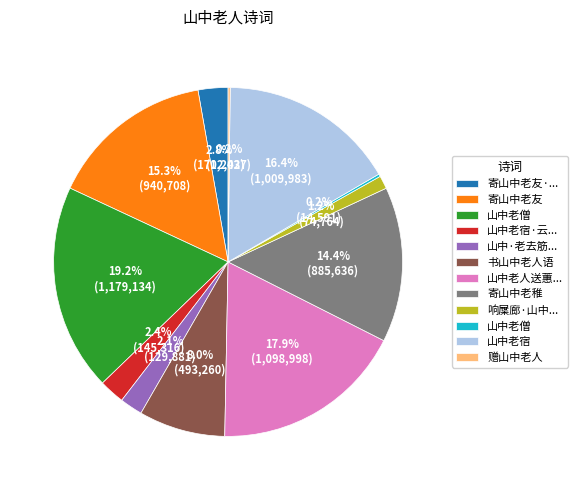

Does any single category account for the majority?

No